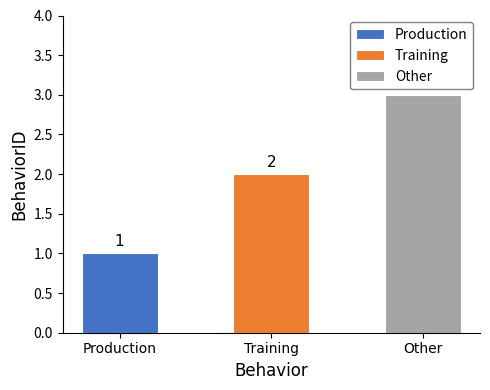

Count the values in the range 1 to 3.

3